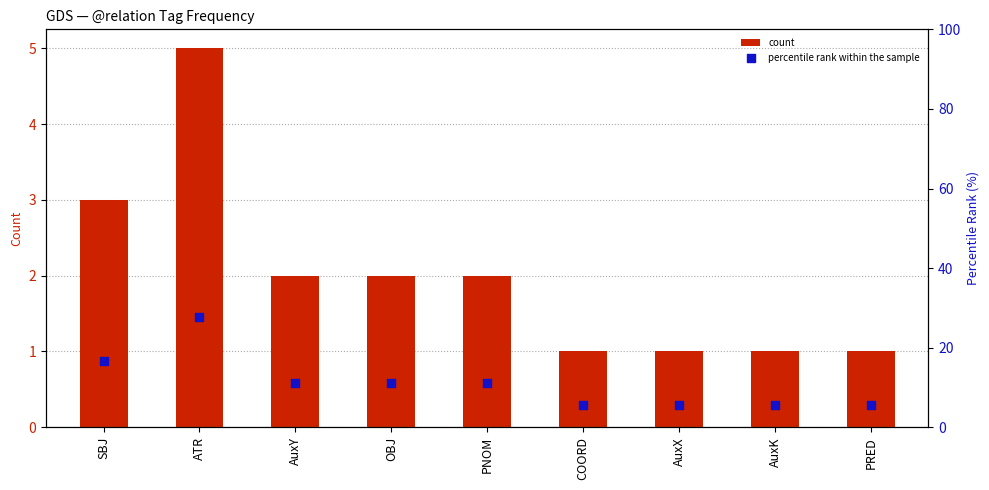

At which category is the sum across all series the highest?

ATR